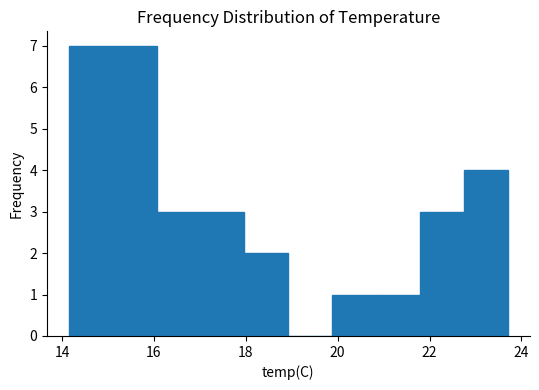

How tall is the bar that spans 15.2 to 16.0 on the x-axis? Neither the bar edges nor the heights are printed on the chart, so give them approximately, as read against the axes.

7